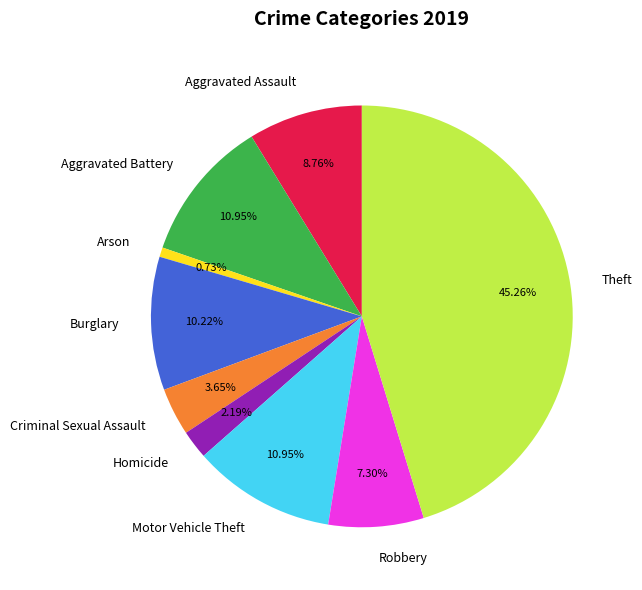

To the nearest percent, what percentage of the pie is Arson?

1%